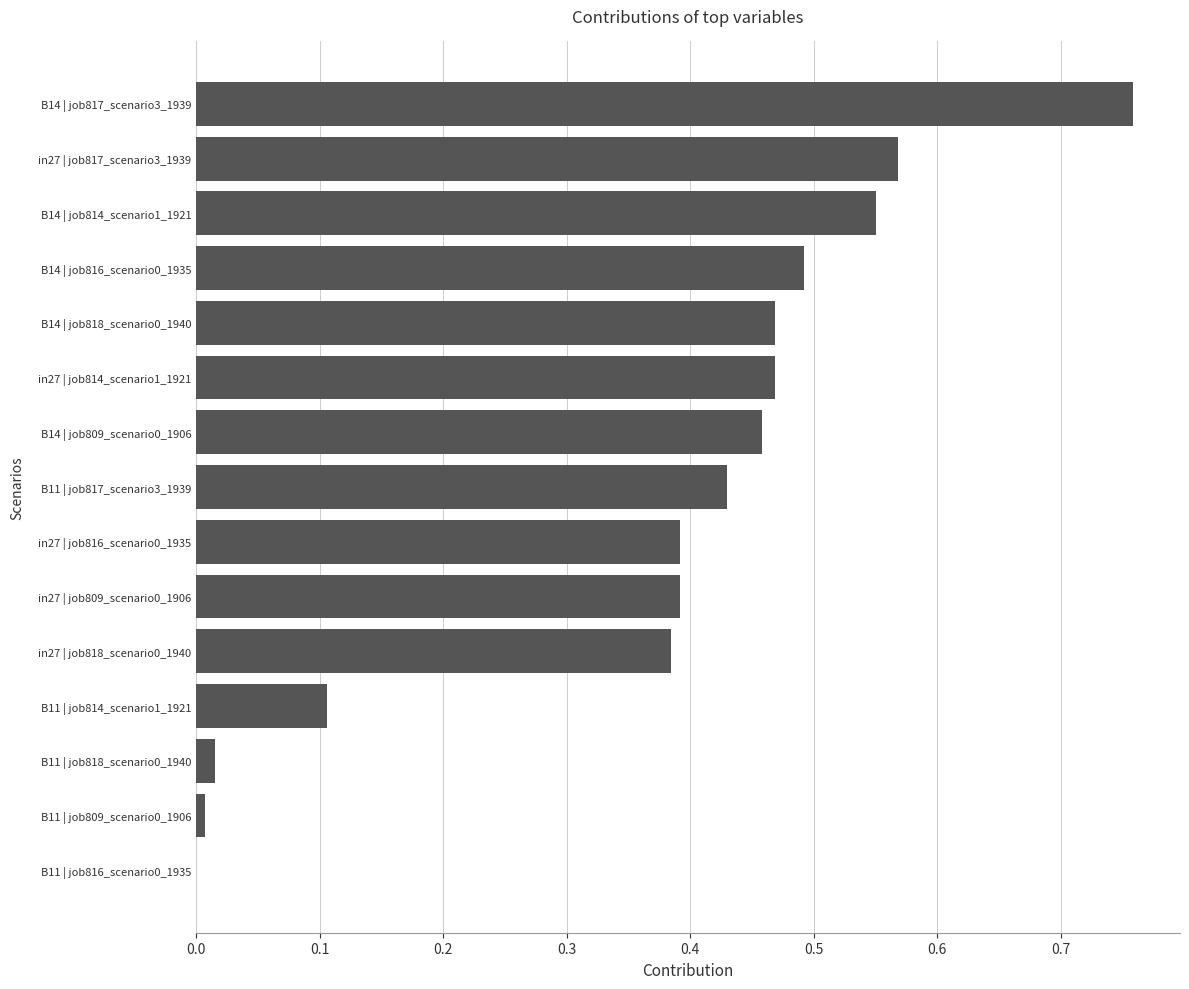

The chart shows a value of 0.1 at B11 | job814_scenario1_1921. True or false?

True